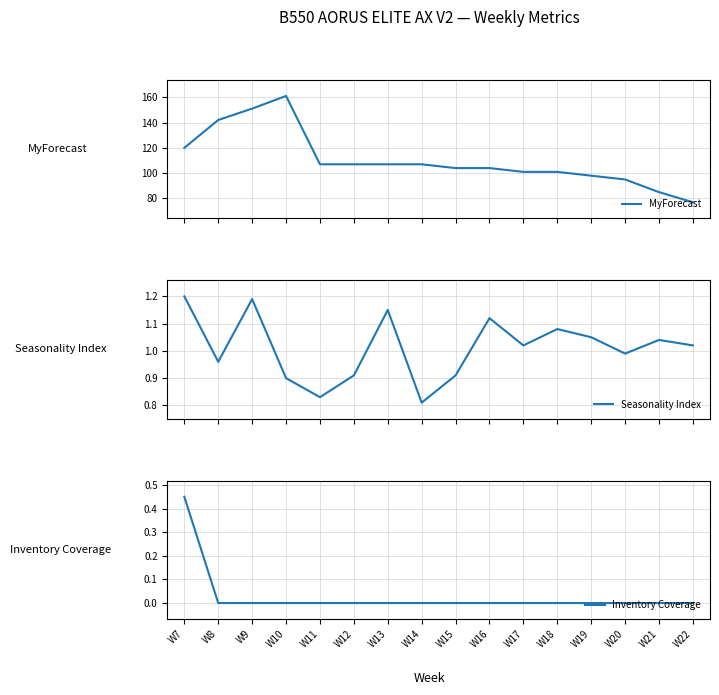

Which has a higher value, W17 or W19?

W17